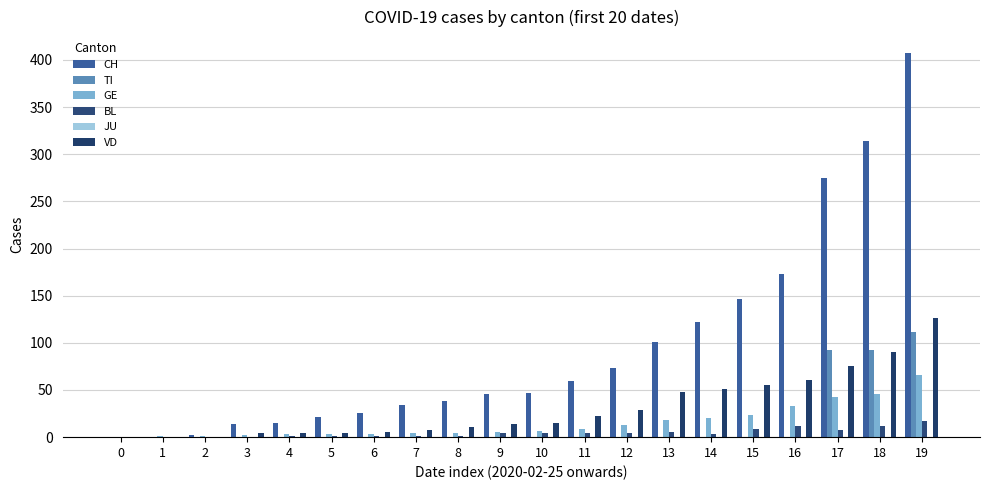

What is the difference between the second highest and second lowest values in the VD series?

90